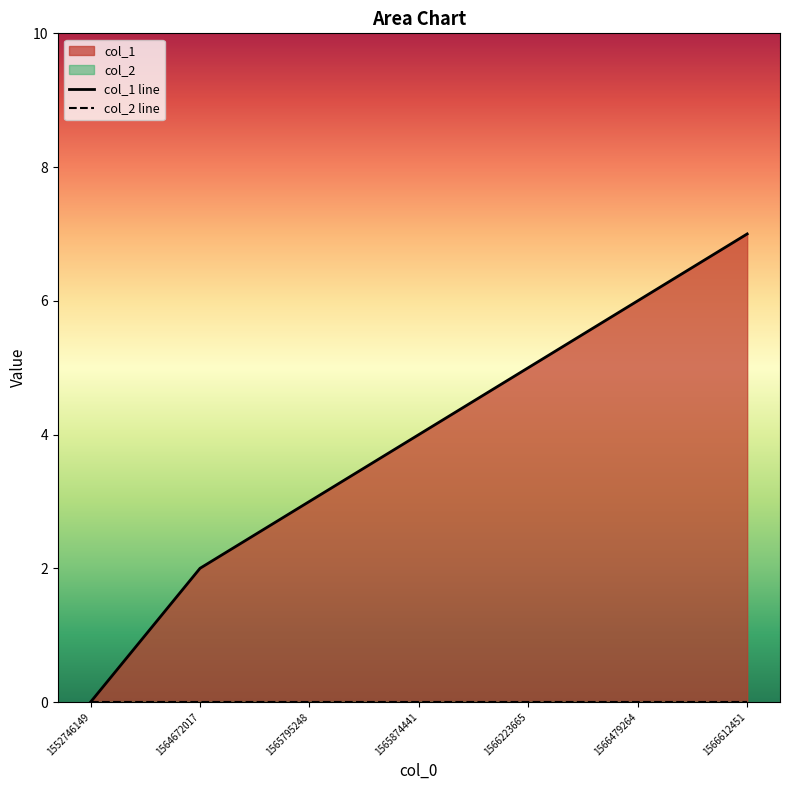

What is the value of the 5th point from the left?

5